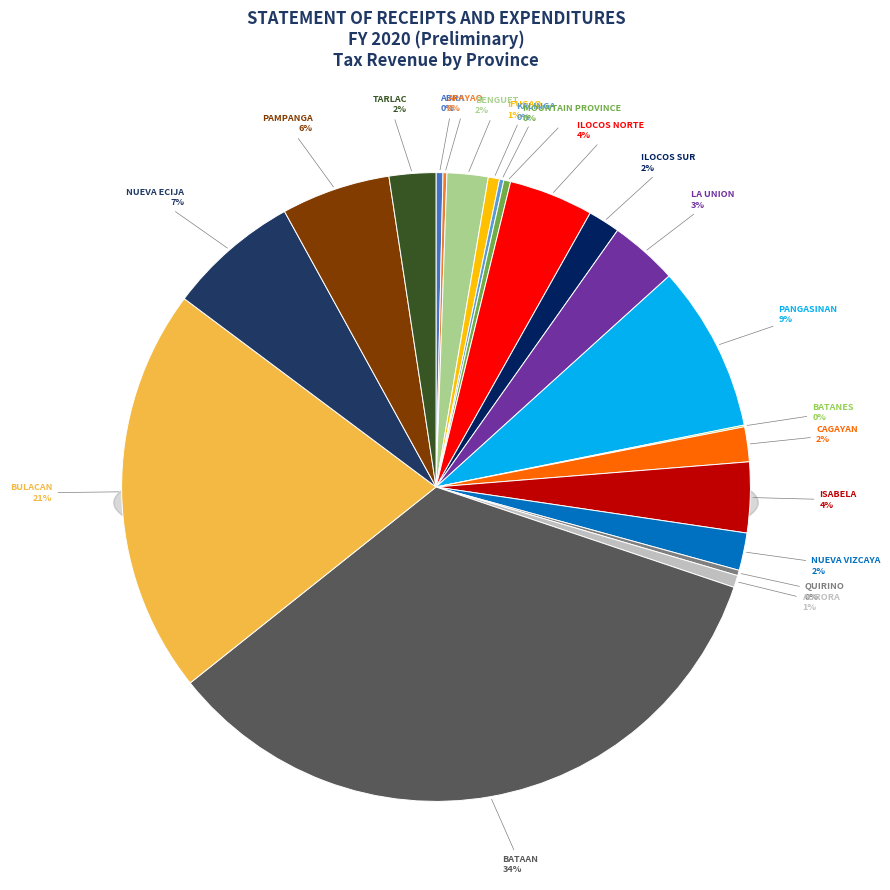

True or false: BATANES accounts for 1% of the total.

False